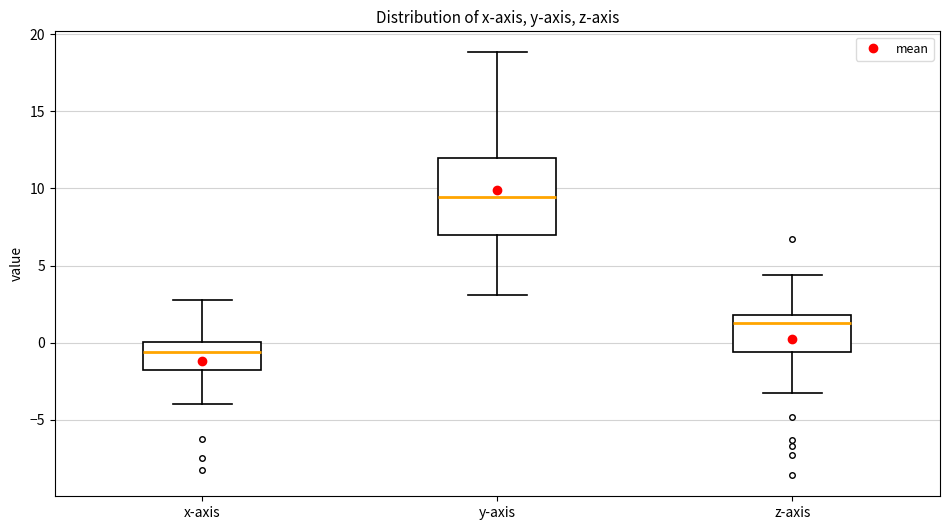

Which box's median line is the highest?

y-axis